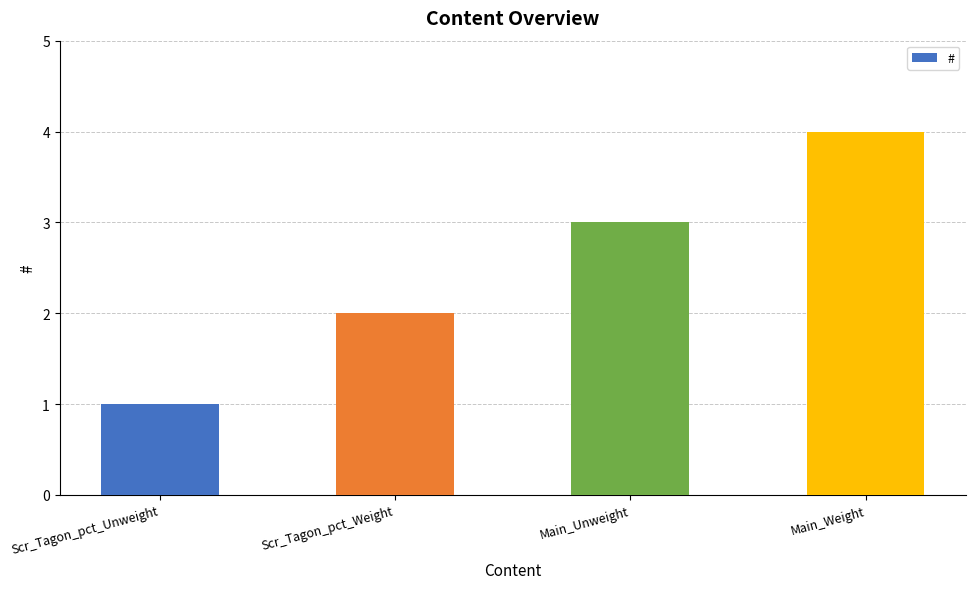

Reading right to left, what are all the values shown in this chart?

4	3	2	1